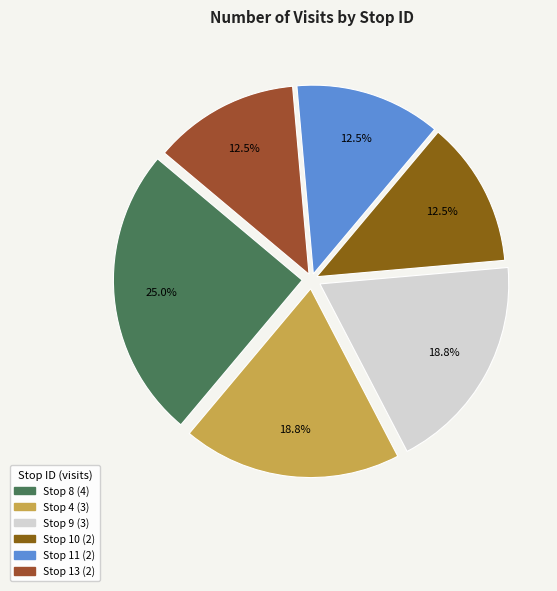

Does any single category account for the majority?

No